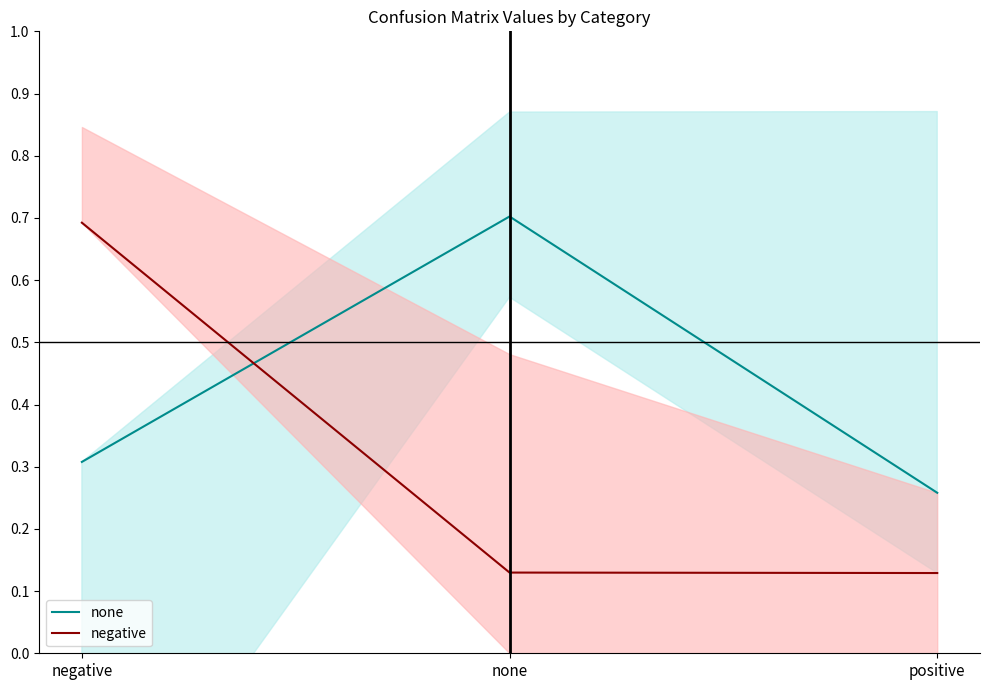

What is the difference between the highest and lowest values at none?

0.6